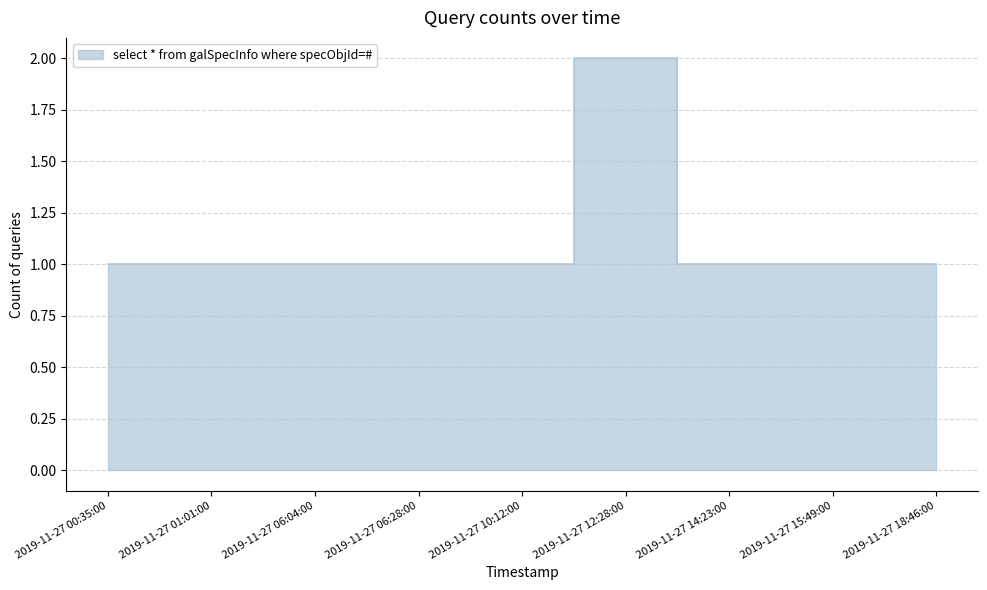

Rank the categories by value from highest to lowest.

2019-11-27 12:28:00, 2019-11-27 00:35:00, 2019-11-27 01:01:00, 2019-11-27 06:04:00, 2019-11-27 06:28:00, 2019-11-27 10:12:00, 2019-11-27 14:23:00, 2019-11-27 15:49:00, 2019-11-27 18:46:00